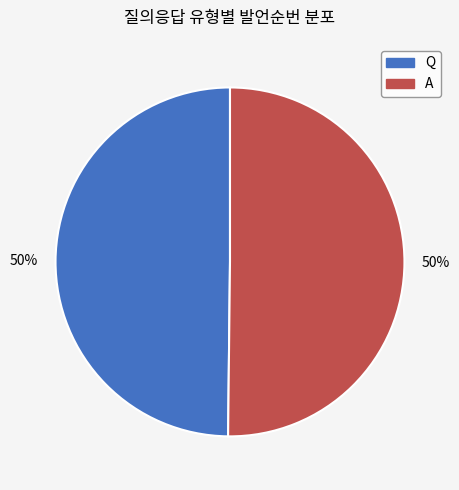

Count the number of slices in the pie.

2